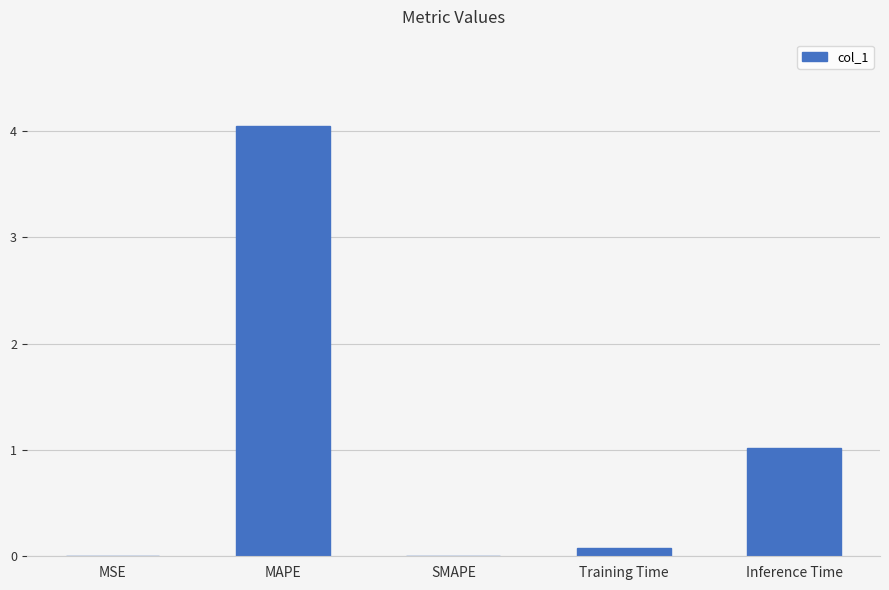

Which has a higher value, SMAPE or MAPE?

MAPE